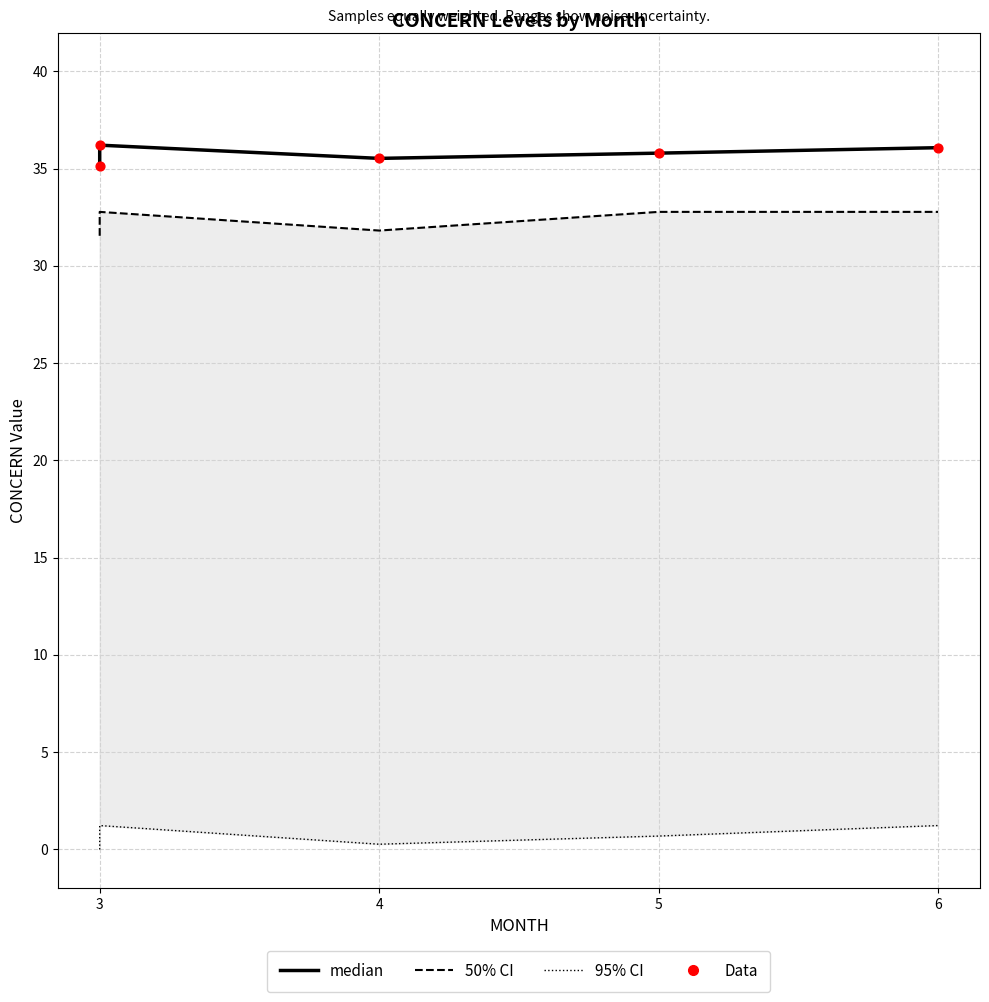

Which series contains the highest Y value?

median